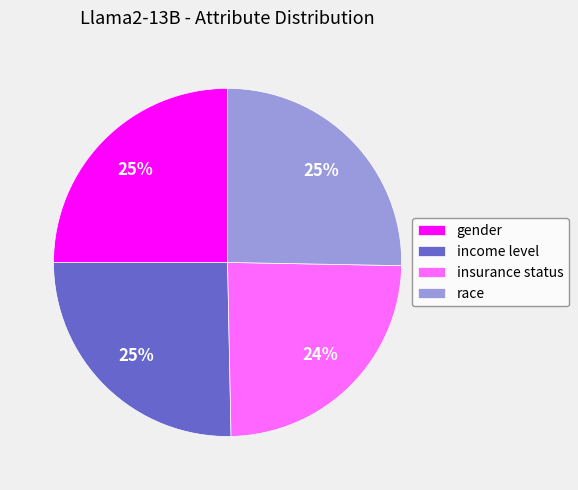

How many segments does this pie chart have?

4